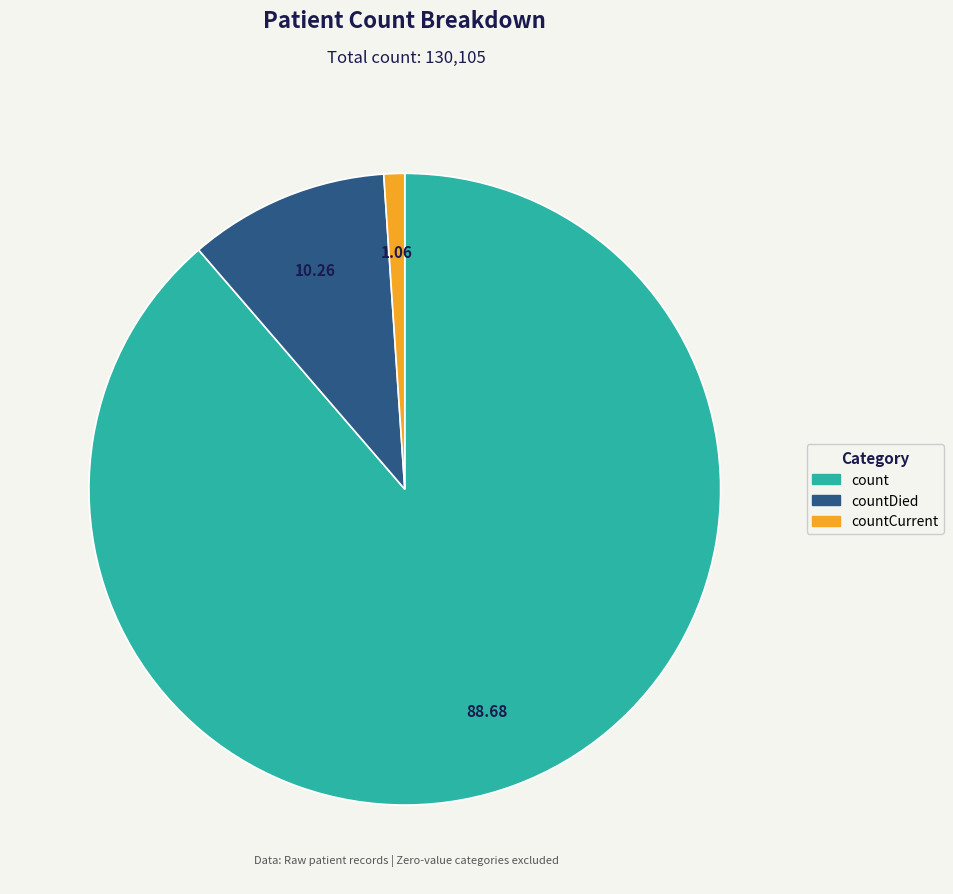

To the nearest percent, what is the difference between the largest and smallest slice percentages?

88%